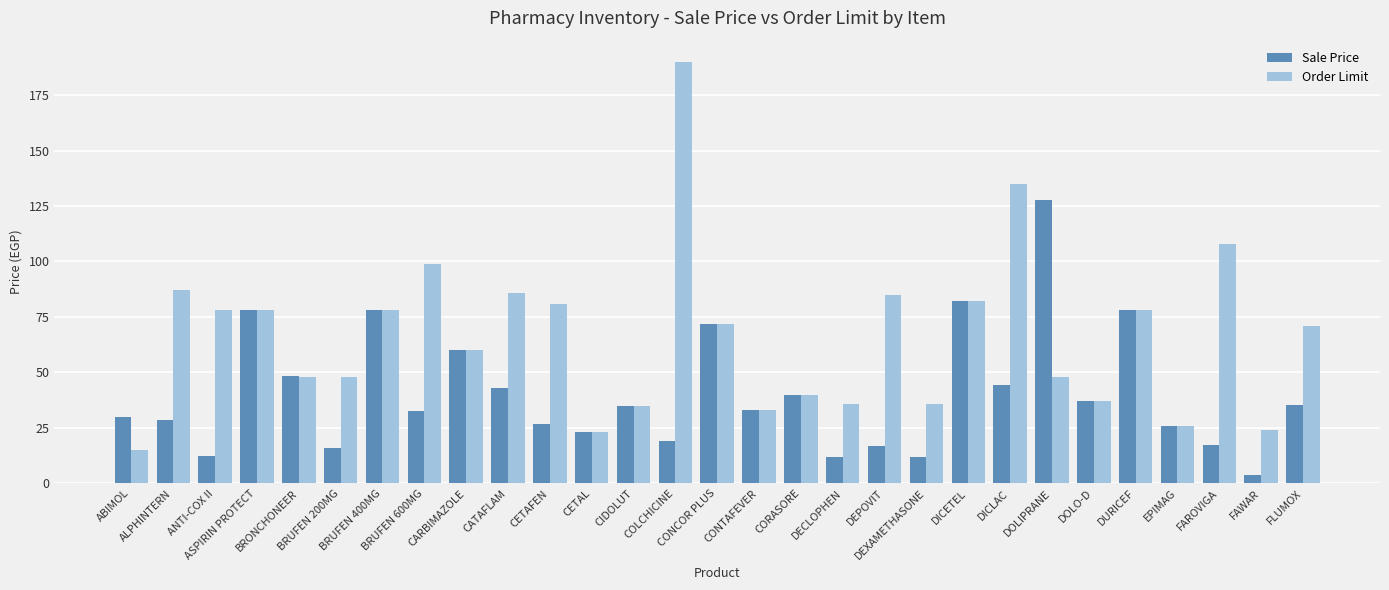

Rank the series at BRUFEN 600MG from highest to lowest value.

Order Limit, Sale Price